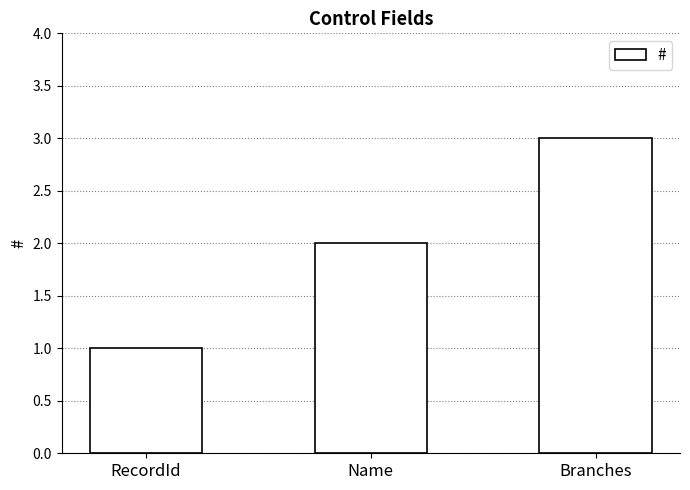

Which label corresponds to the smallest value in the chart?

RecordId